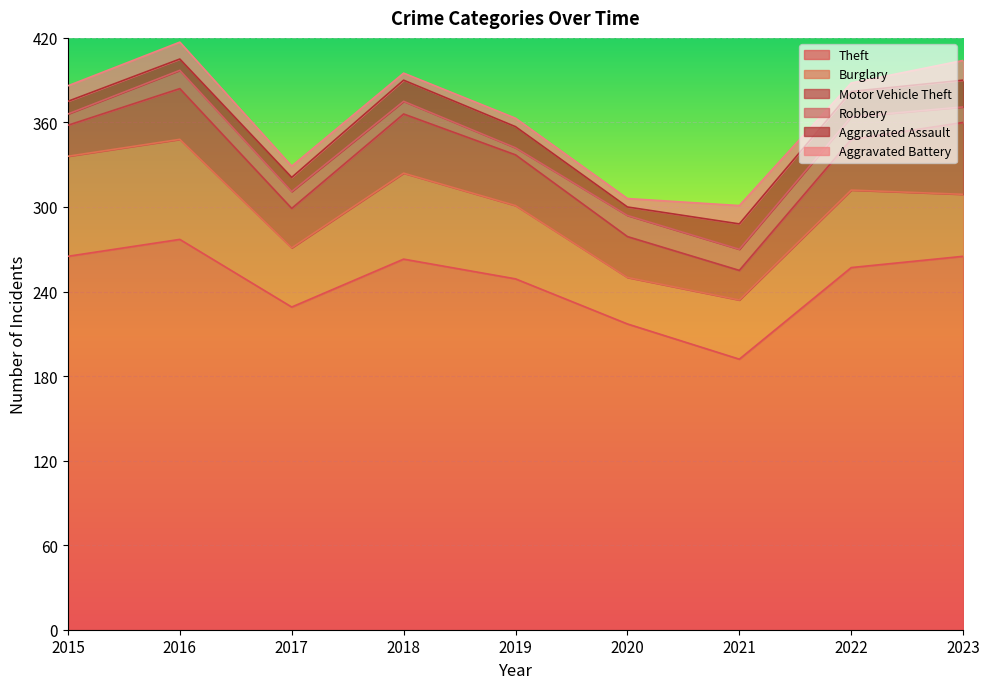

What is the total value across all series at 2017?

329